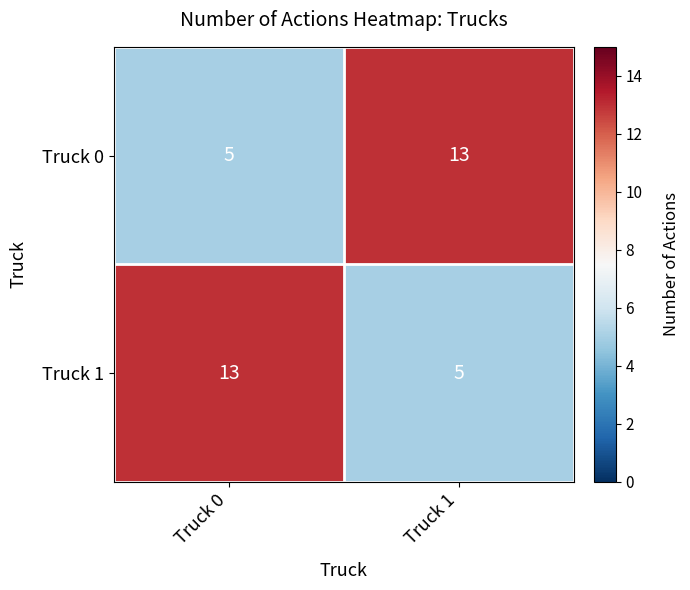

What is the greatest value displayed?

13